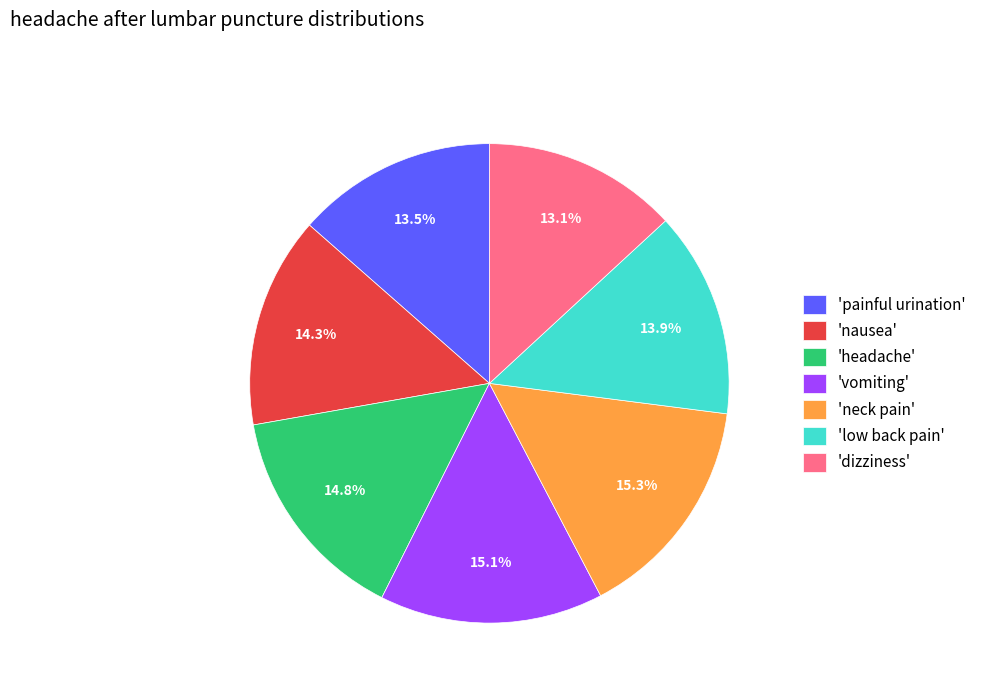

Is there any slice that represents more than half of the pie?

No